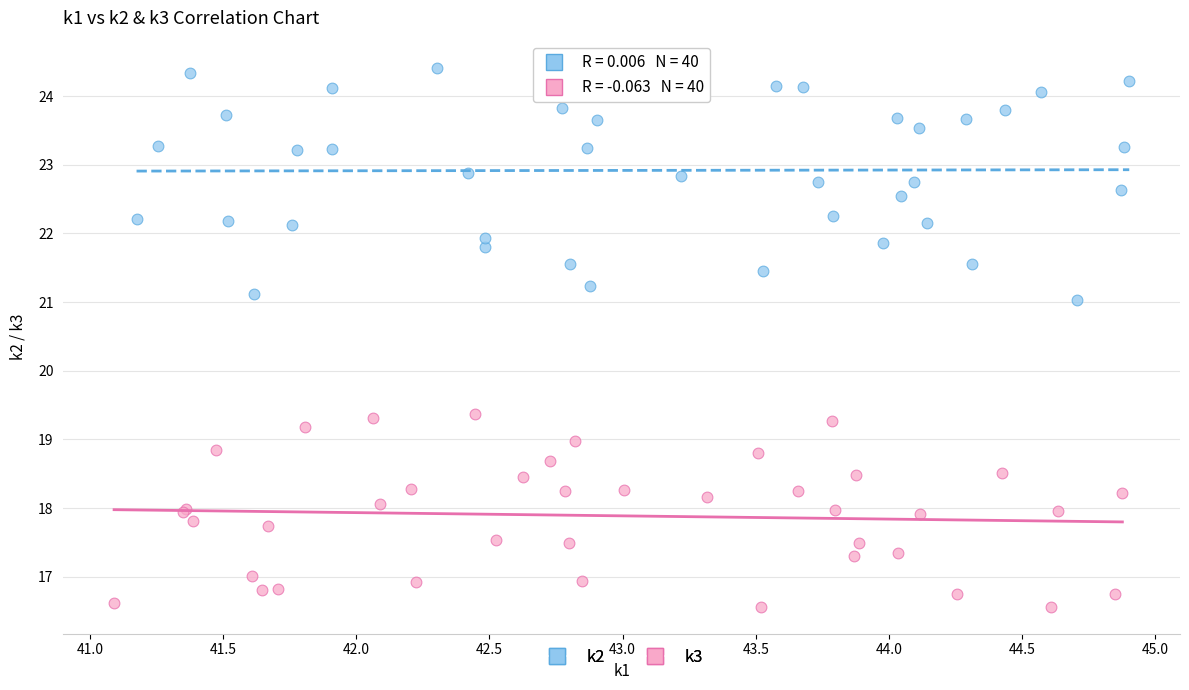

Which series has the largest Y range (max minus min)?

k2